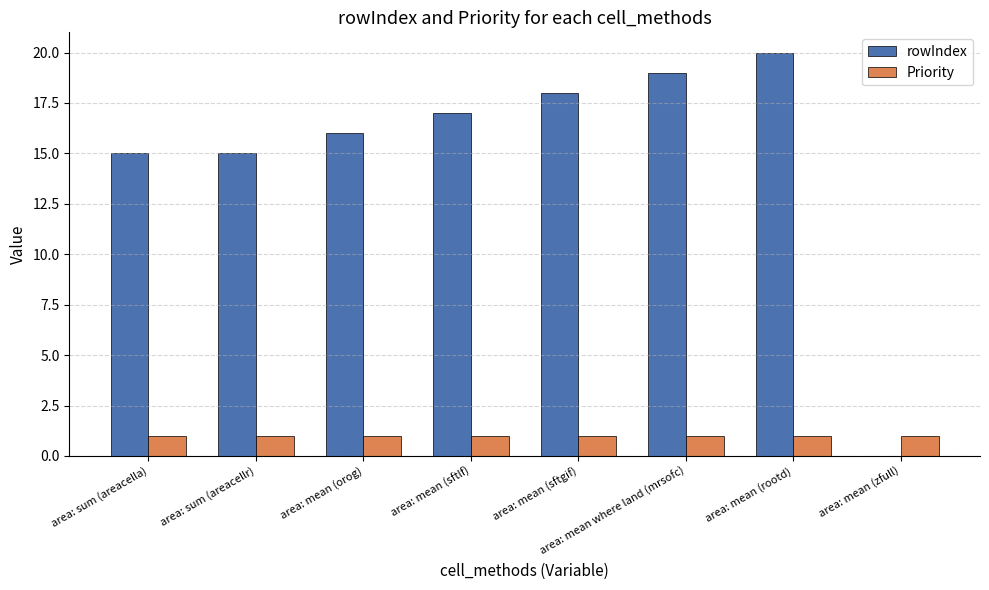

What is the total value across all series at area: sum (areacellr)?

16